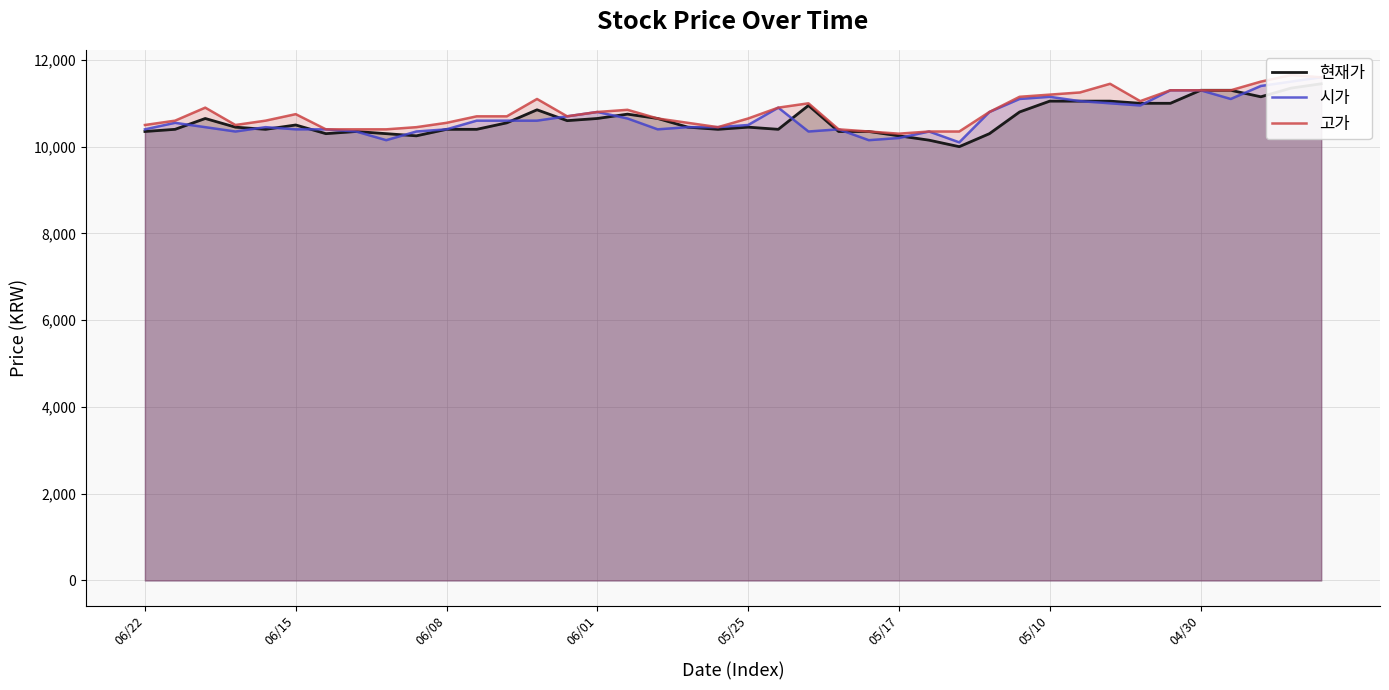

The 현재가 series shows 10400 at 06/15. True or false?

True